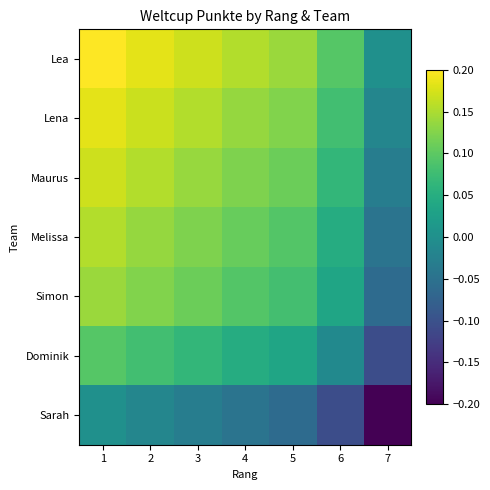

At how many categories does at least one series exceed 0?

6